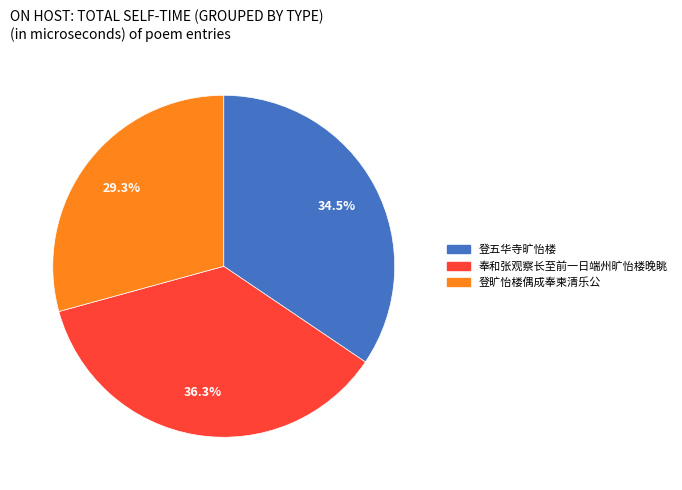

Approximately how many times larger is the value at 登五华寺旷怡楼 compared to 登旷怡楼偶成奉柬清乐公?

1.2